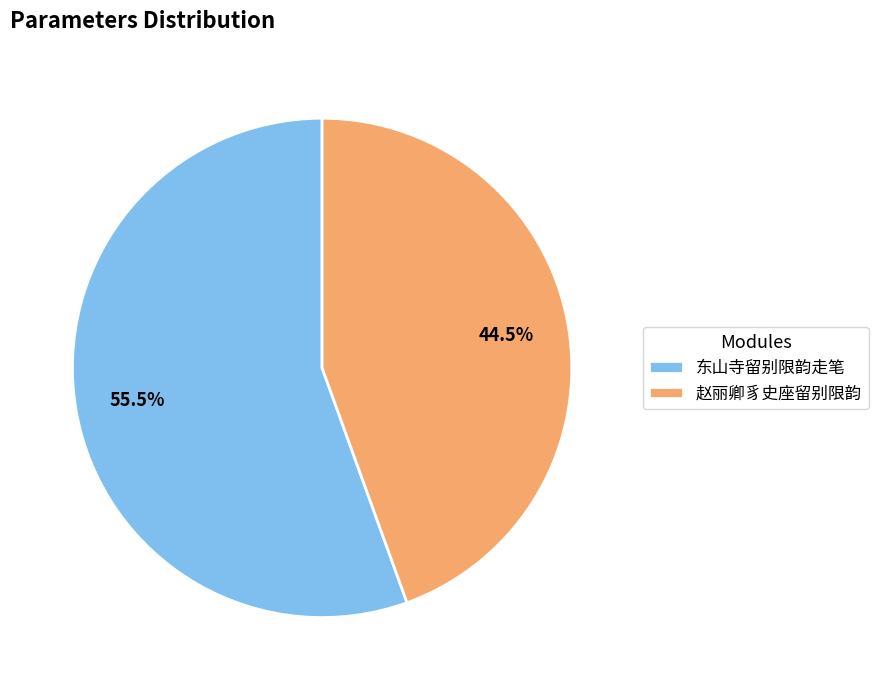

Rank the categories by value from lowest to highest.

赵丽卿豸史座留别限韵, 东山寺留别限韵走笔